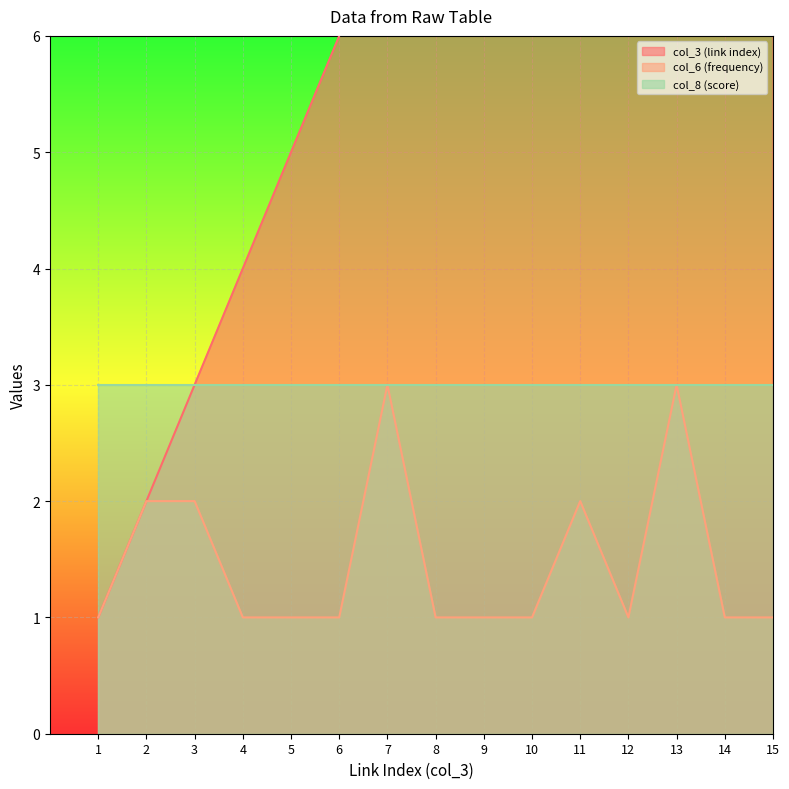

What is the spread (max minus min) of values at 15?

14